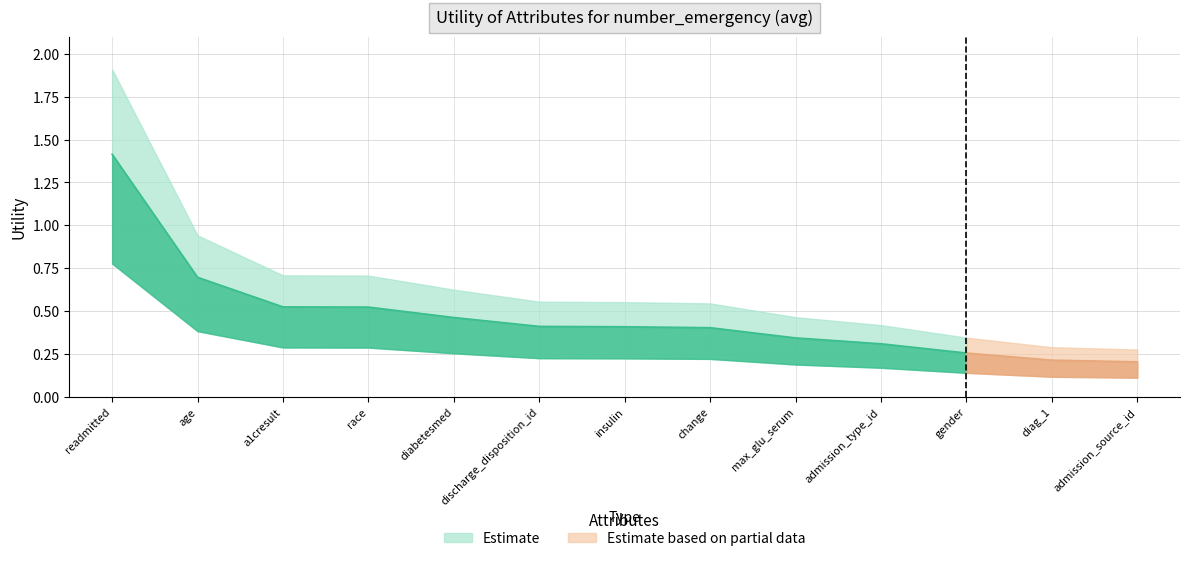

Count the values in the range 0 to 1.

12